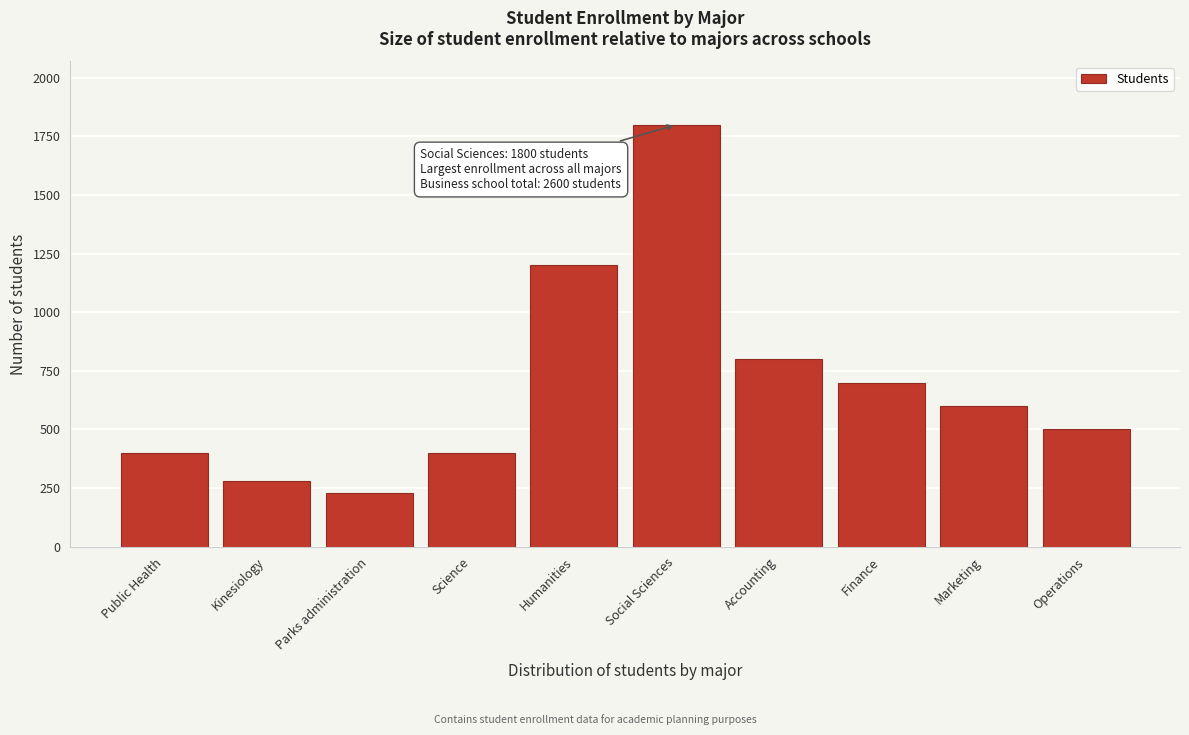

Reading left to right, what are all the values shown in this chart?

400	280	230	400	1200	1800	800	700	600	500